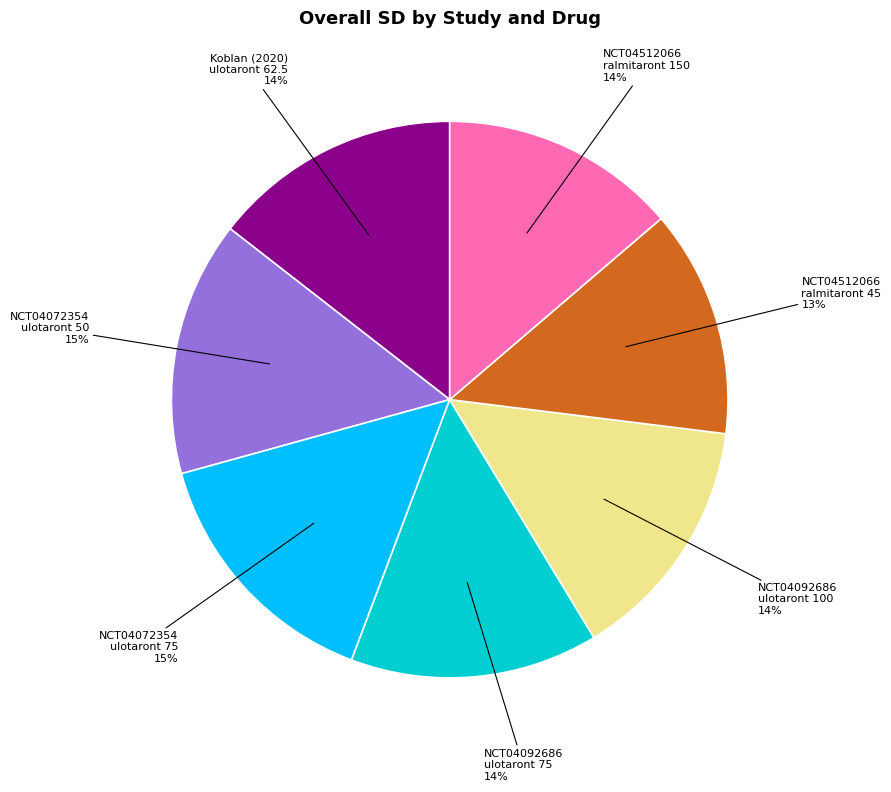

To the nearest percent, what is the average slice percentage?

14%